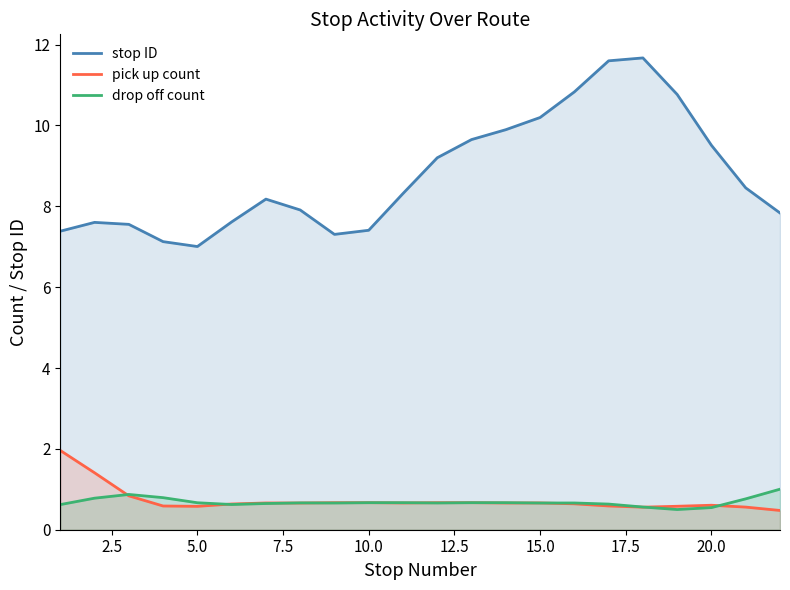

What are all the series names shown in the legend?

stop ID, pick up count, drop off count